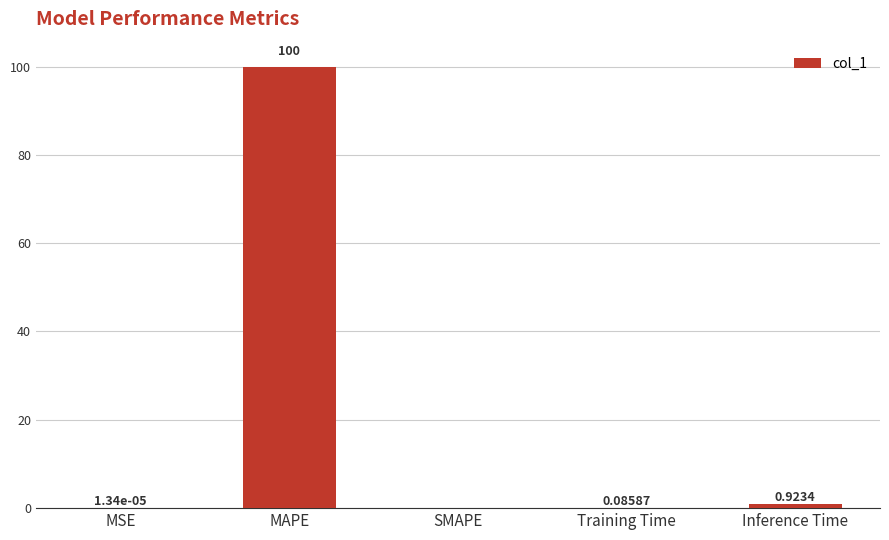

What is the change in value from MAPE to SMAPE?

-100.0